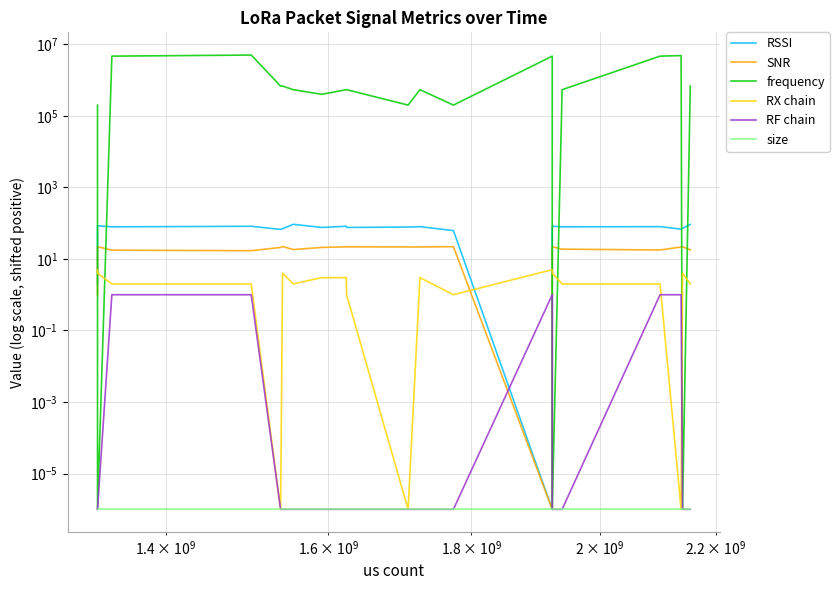

Is this an area chart (filled region under the line)?

No